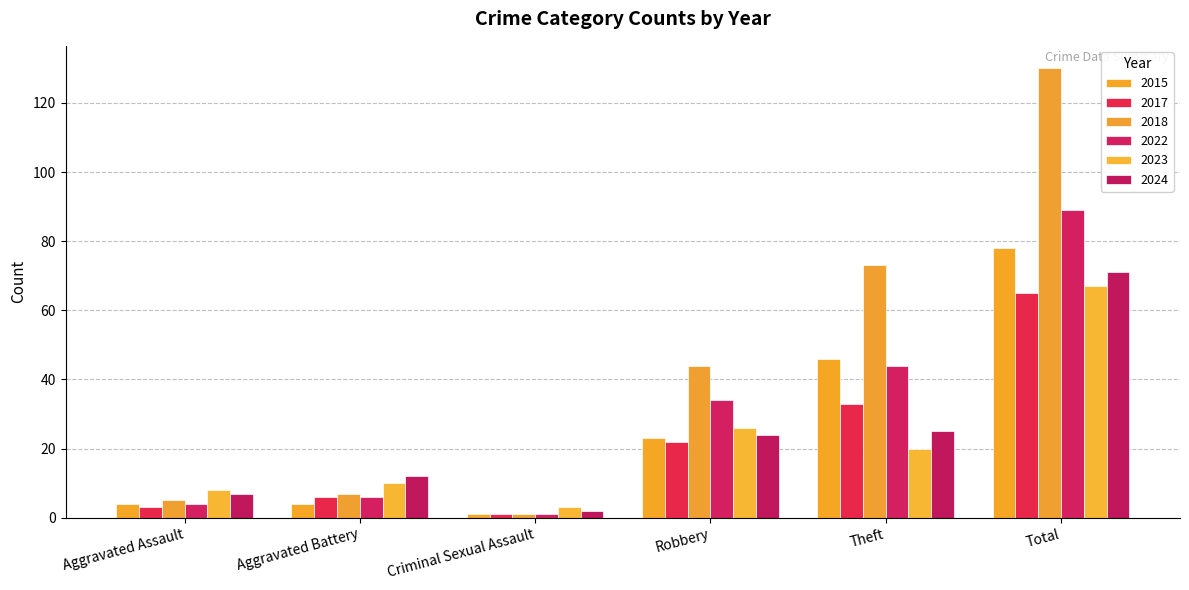

What is the difference between the maximum and second lowest values in the 2015 series?

74